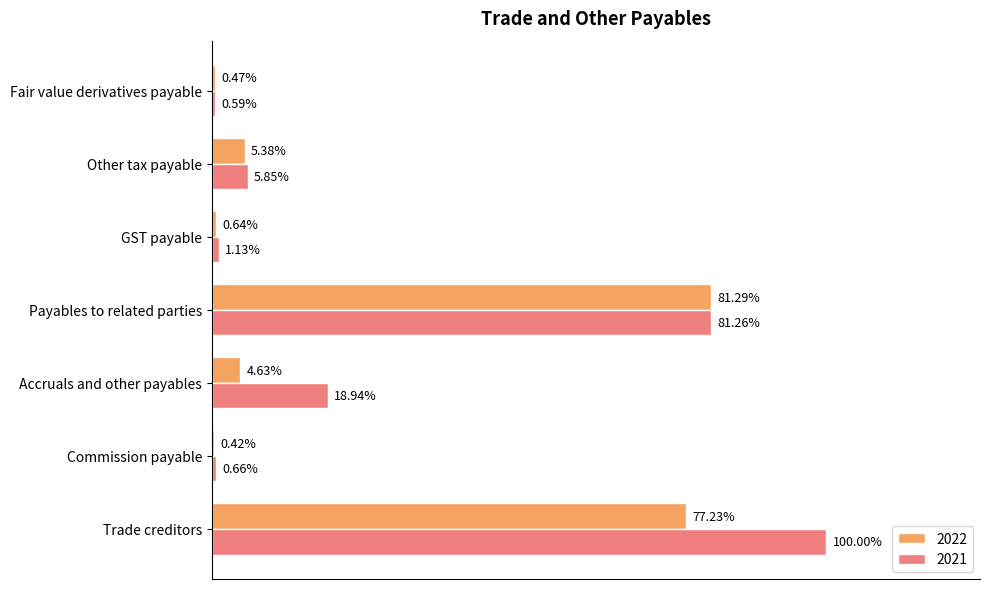

What are all the series names shown in the legend?

2022, 2021